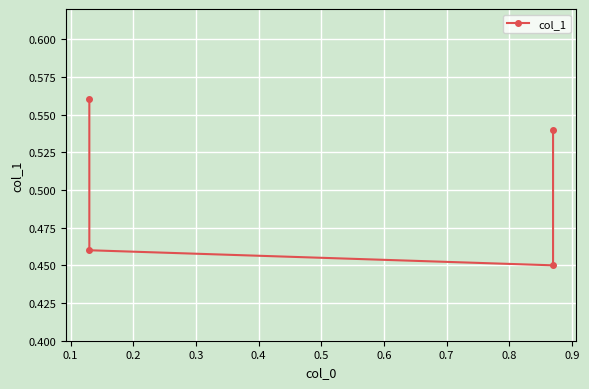

What is the greatest value displayed?

0.6